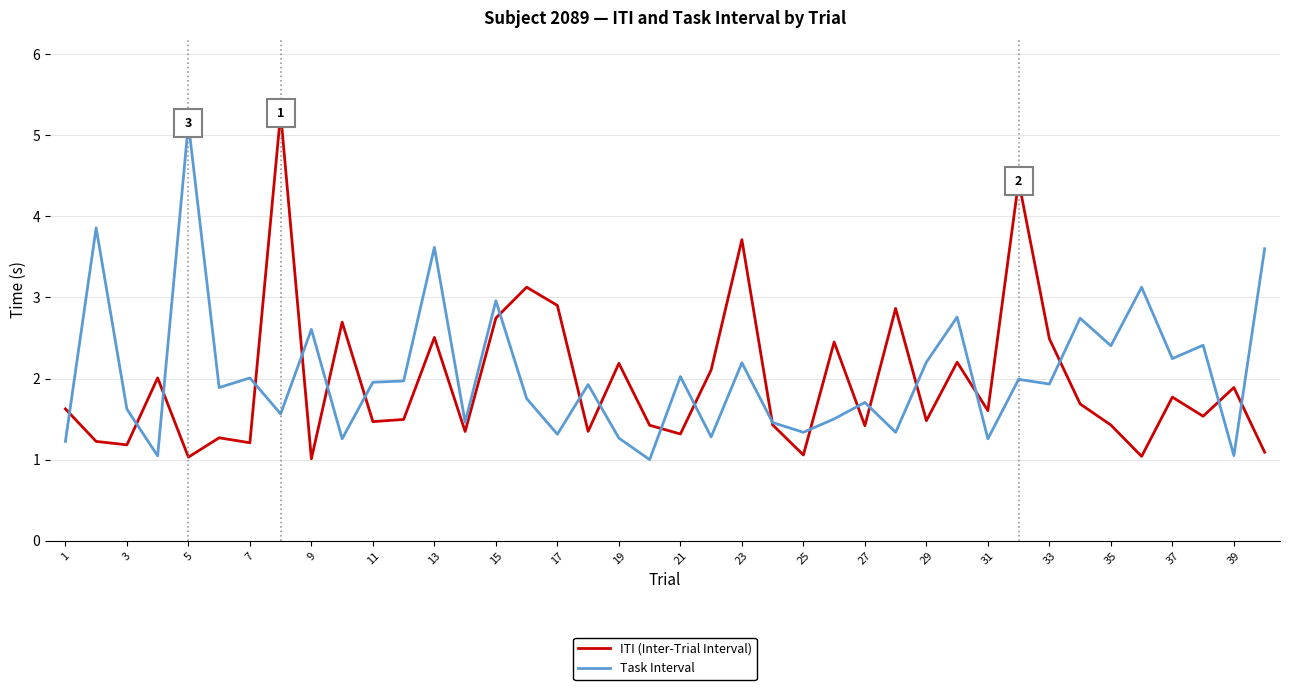

What is the lowest value of the Task Interval series?

1.0